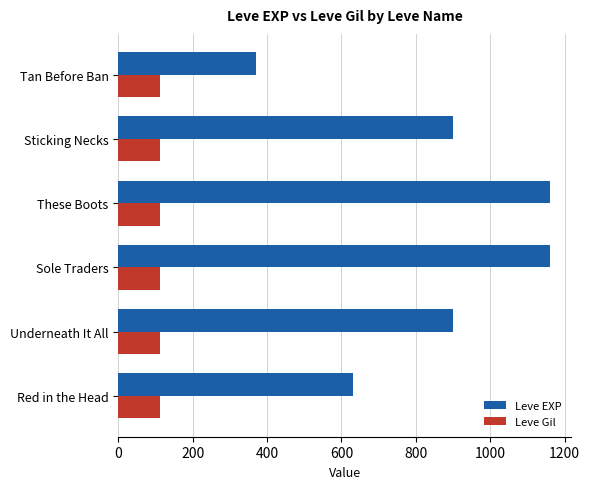

Which category has the lowest value in the Leve EXP series?

Tan Before Ban